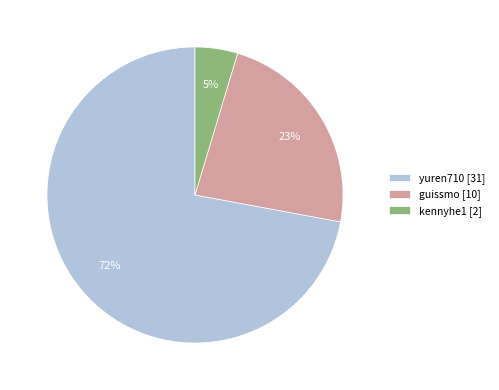

What is the largest slice in the pie chart?

yuren710